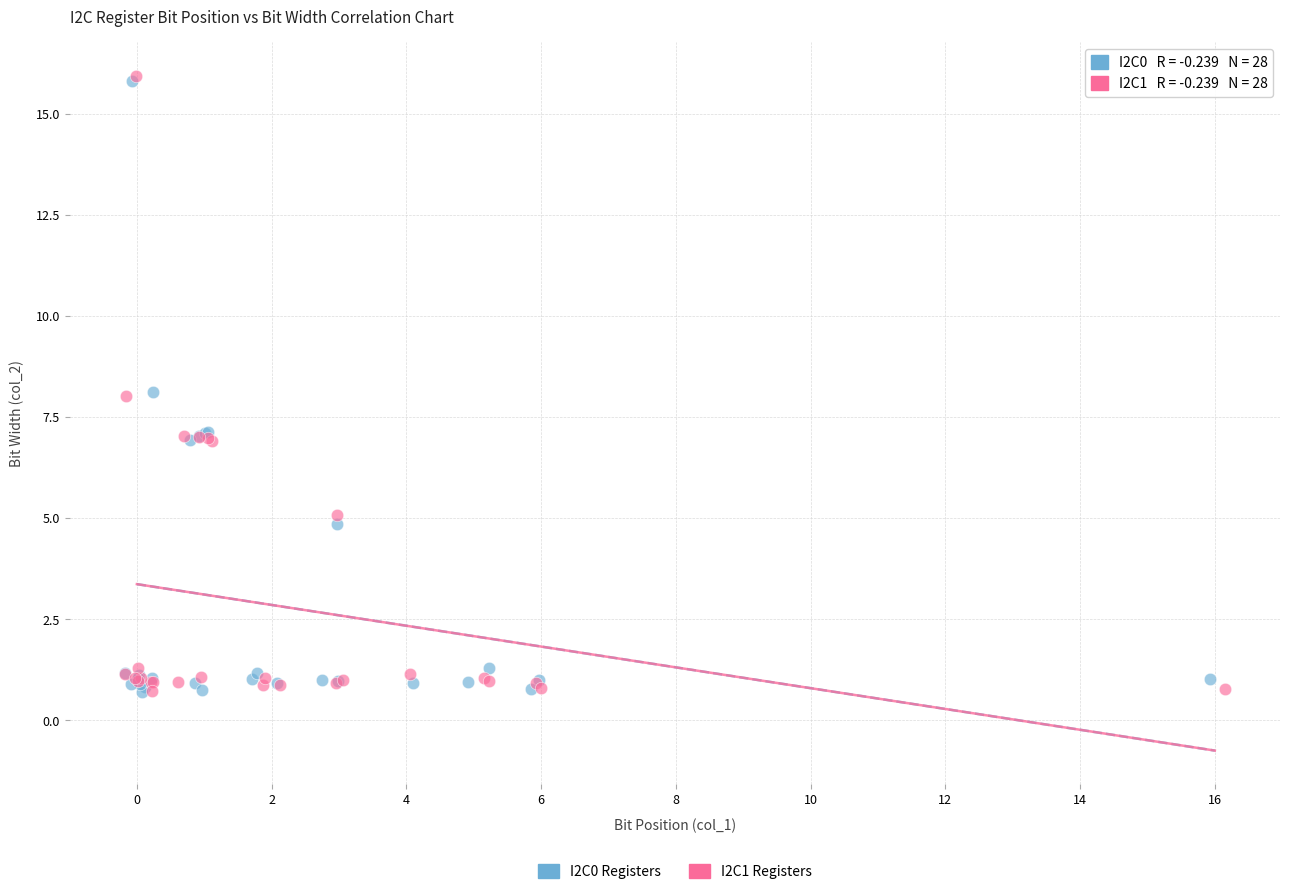

Which series has the largest Y range (max minus min)?

I2C1 Registers